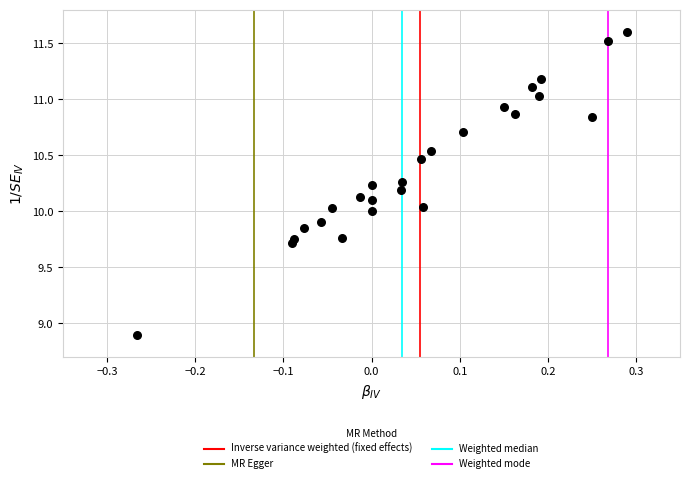

What is the range of Y values (max minus min)?

2.7